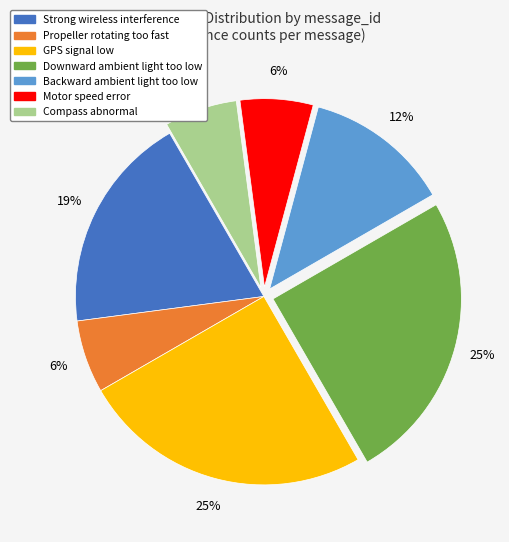

To the nearest percent, what percentage of the pie is Compass abnormal?

6%